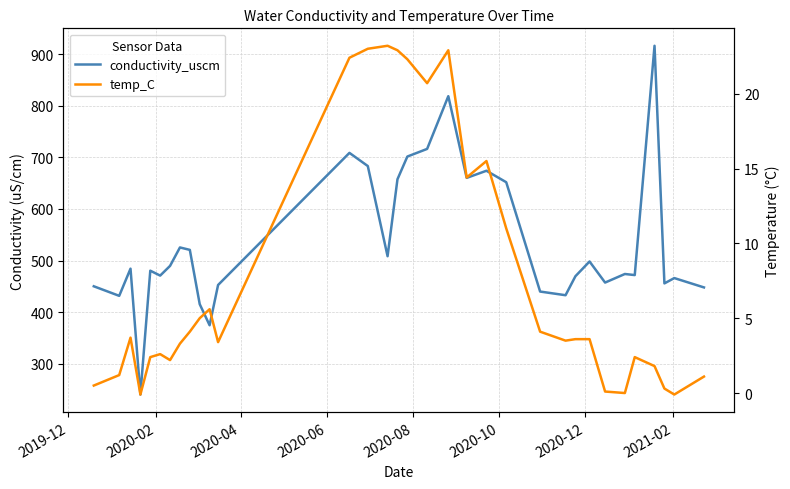

True or false: temp_C has a value of 1.5 at 10.

False